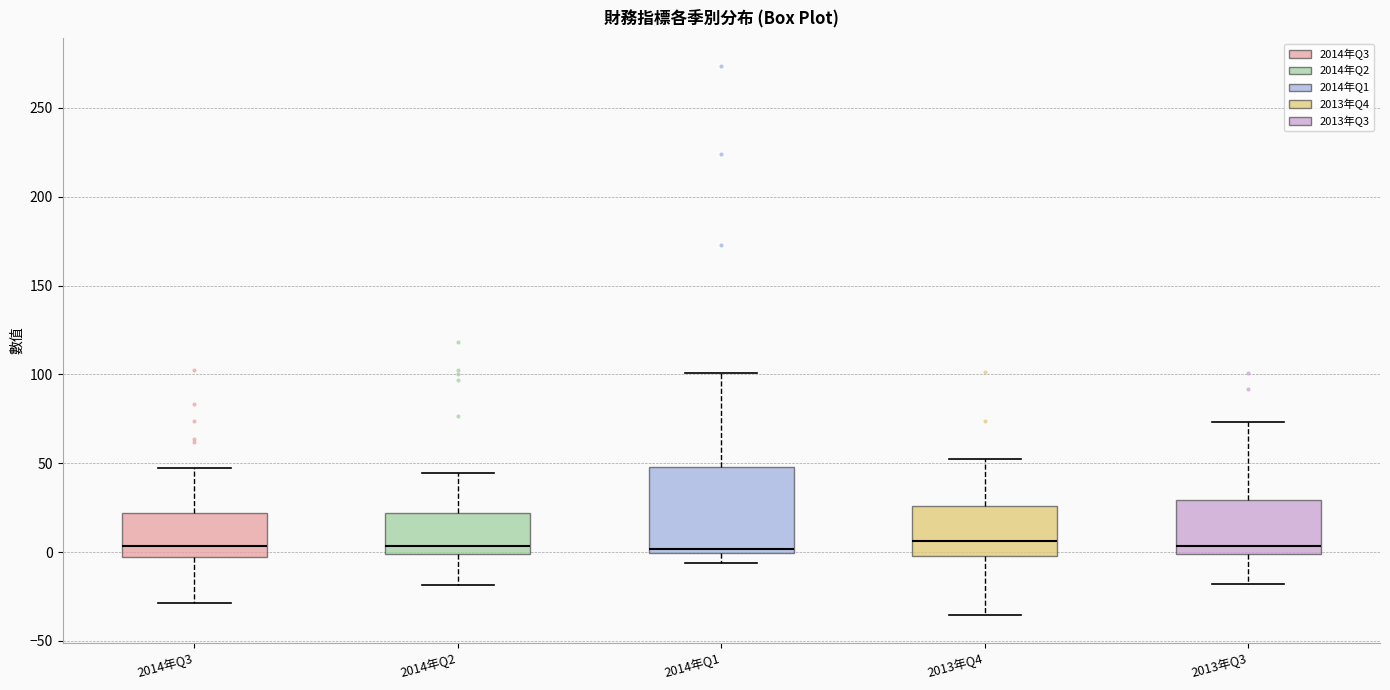

Where is the lower edge of the box for 2013年Q4 on the y-axis? The values are not printed on the chart, so give them approximately, as read against the axis.

0